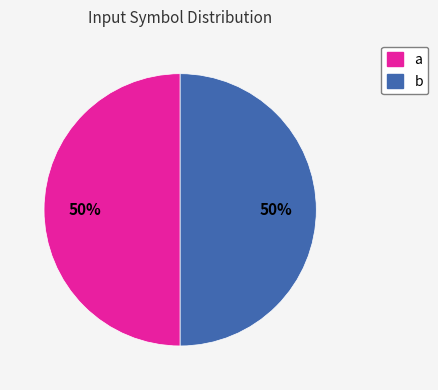

What is the ratio of the value at b to the value at a?

1.0